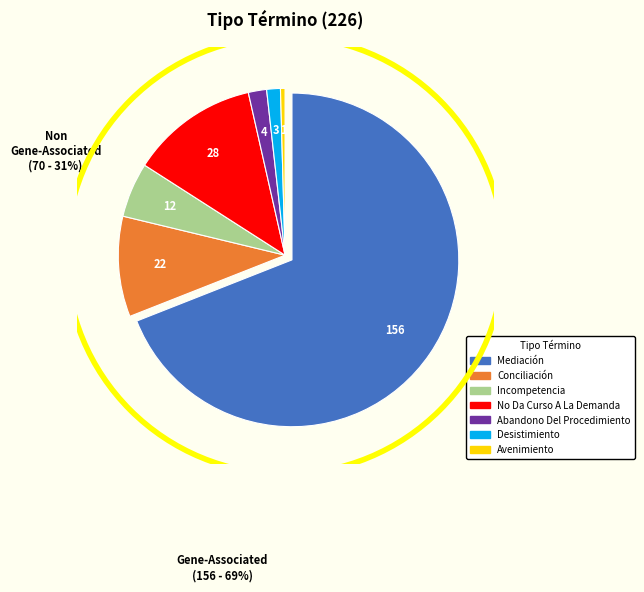

How many slices are in this pie chart?

7